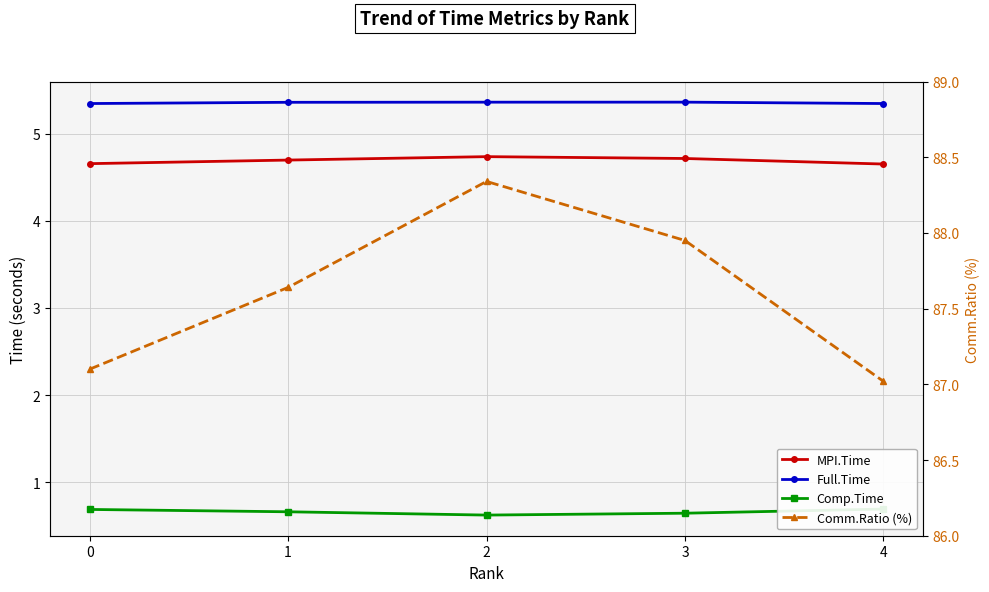

Which series has the largest total across all categories?

Comm.Ratio (%)